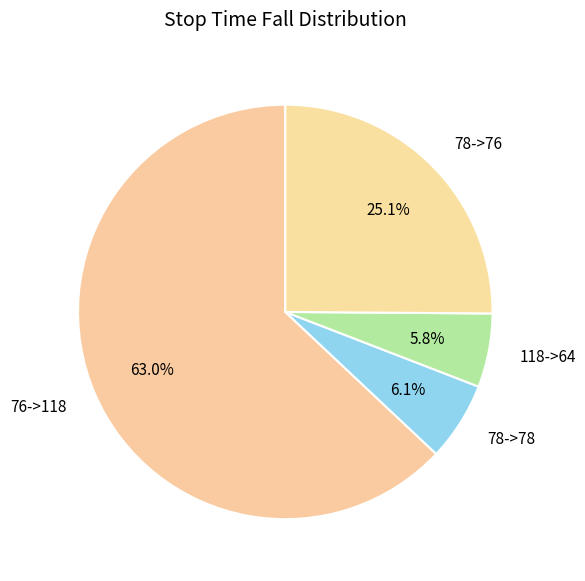

Is there a majority slice in this chart?

Yes